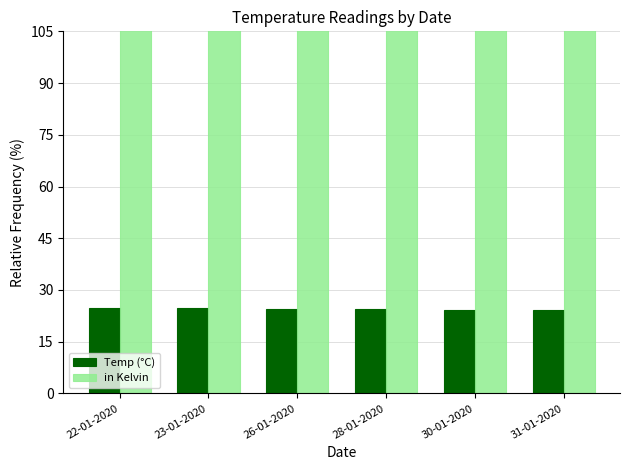

True or false: in Kelvin has a value of 297.5 at 28-01-2020.

True